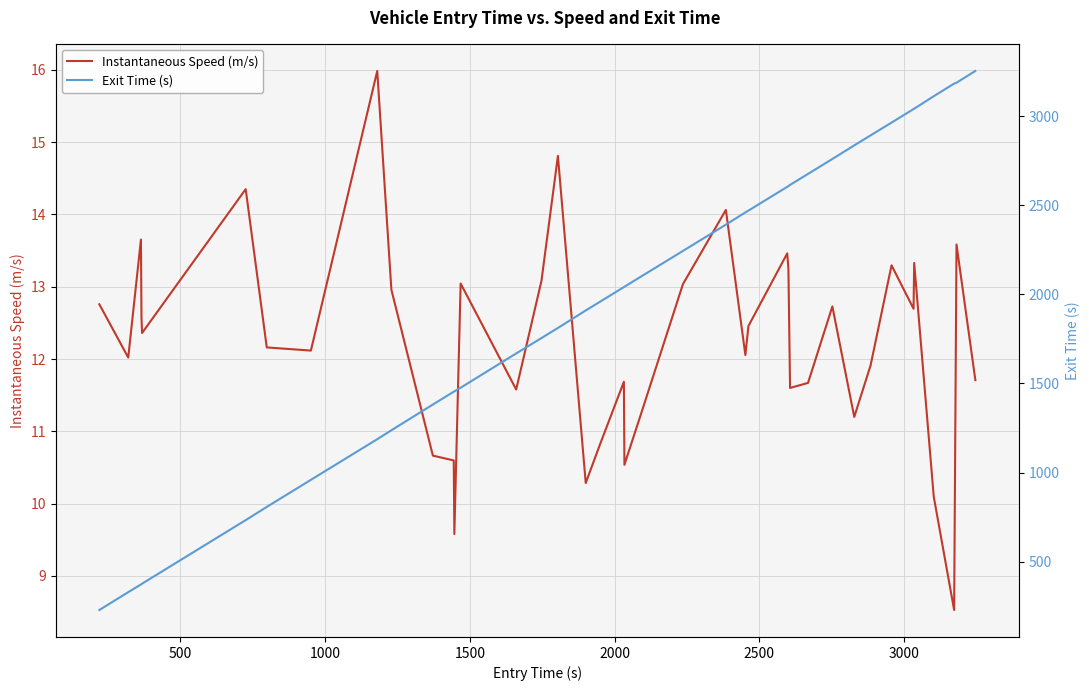

Which series has the largest total across all categories?

Exit Time (s)